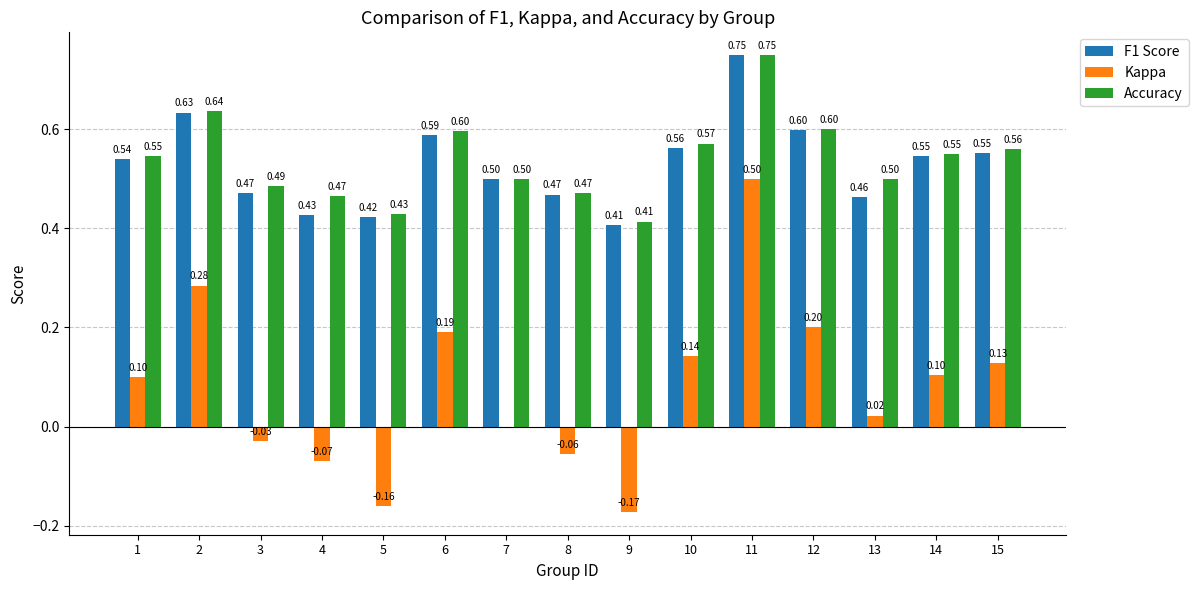

Which series changed the most between 7 and 12?

Kappa